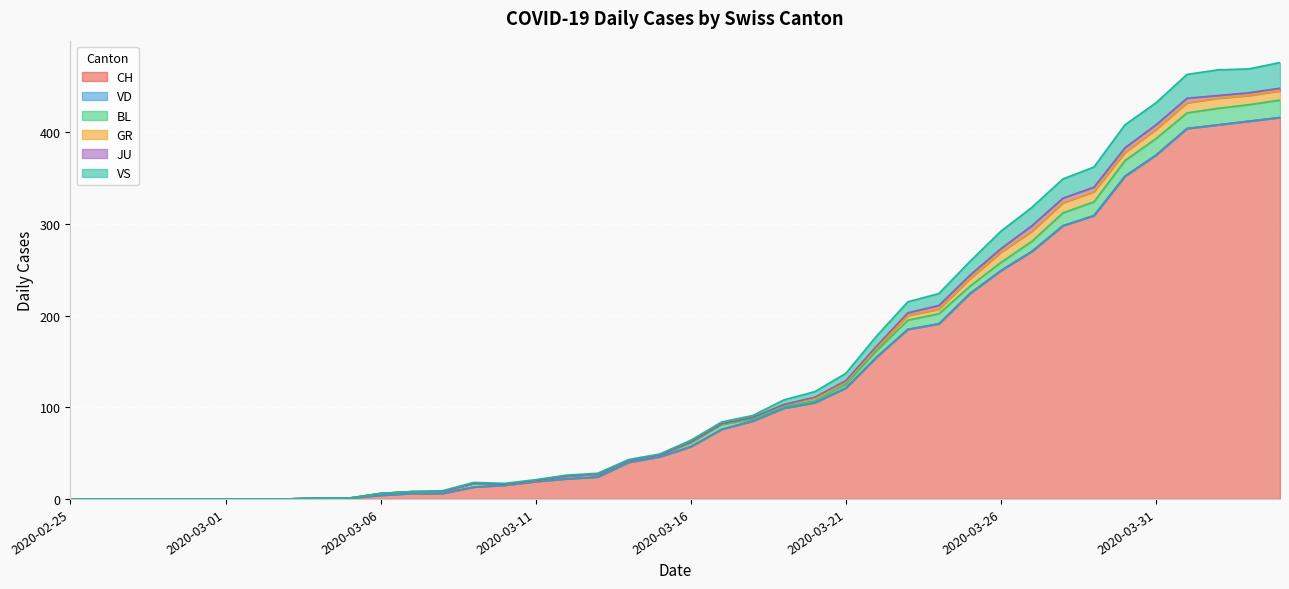

At which label is BL closest to 9?

2020-03-26